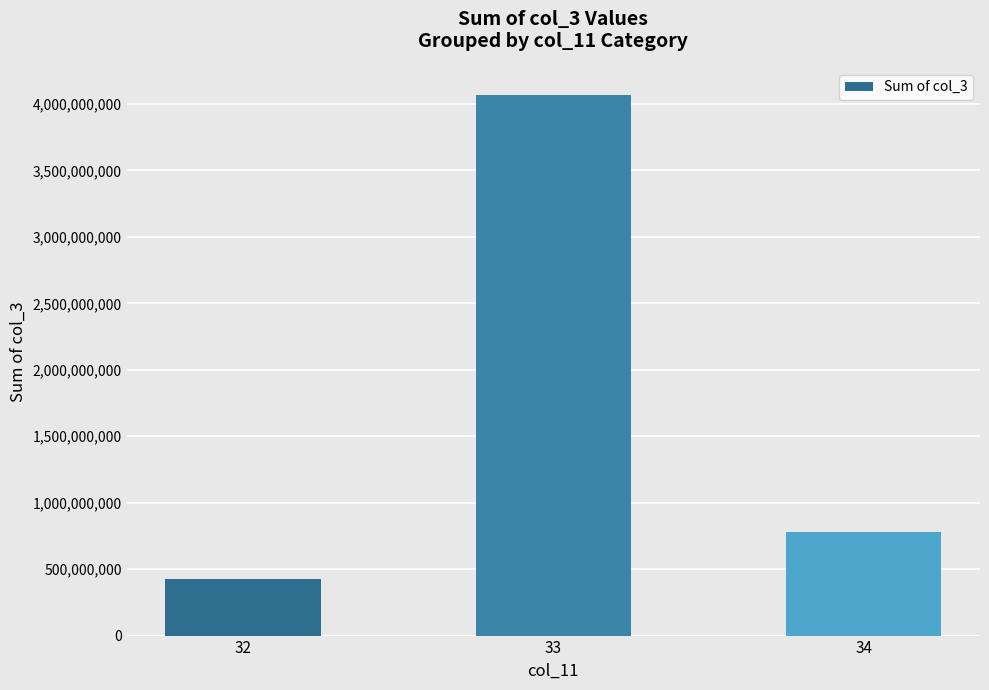

How many data points are less than 781980640?

1